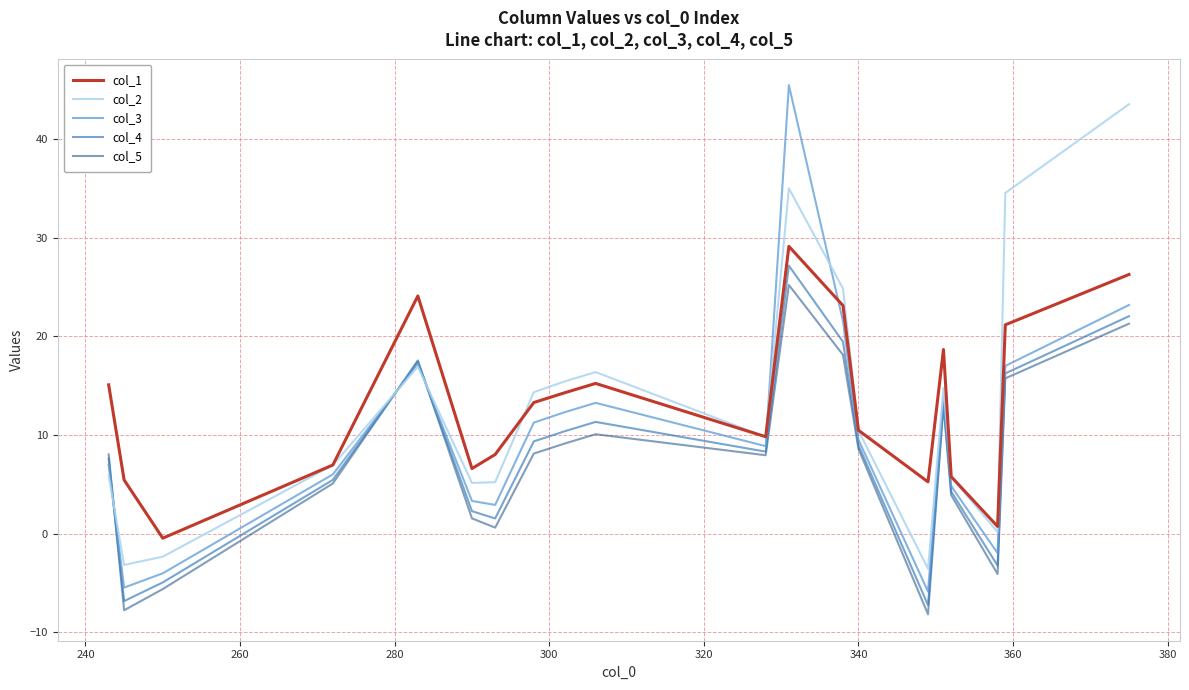

How many interior local valleys does the col_1 series have?

5